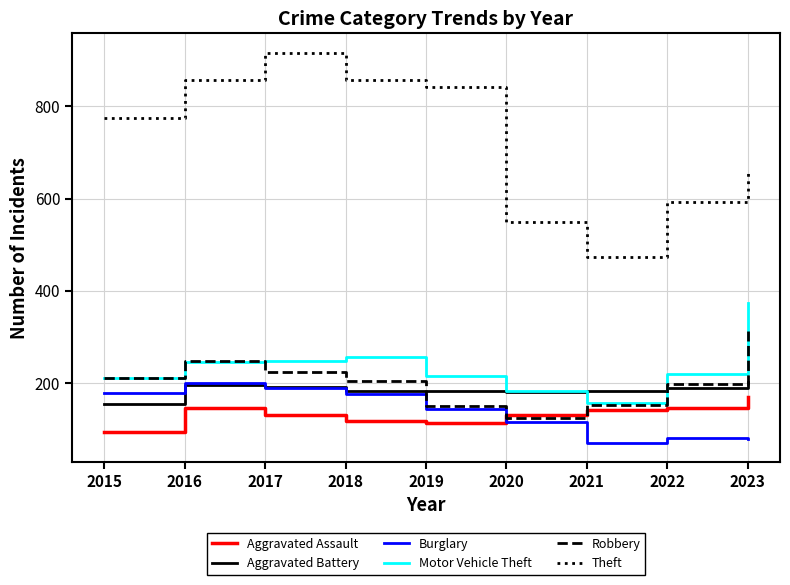

What is the minimum value shown in the chart?

71